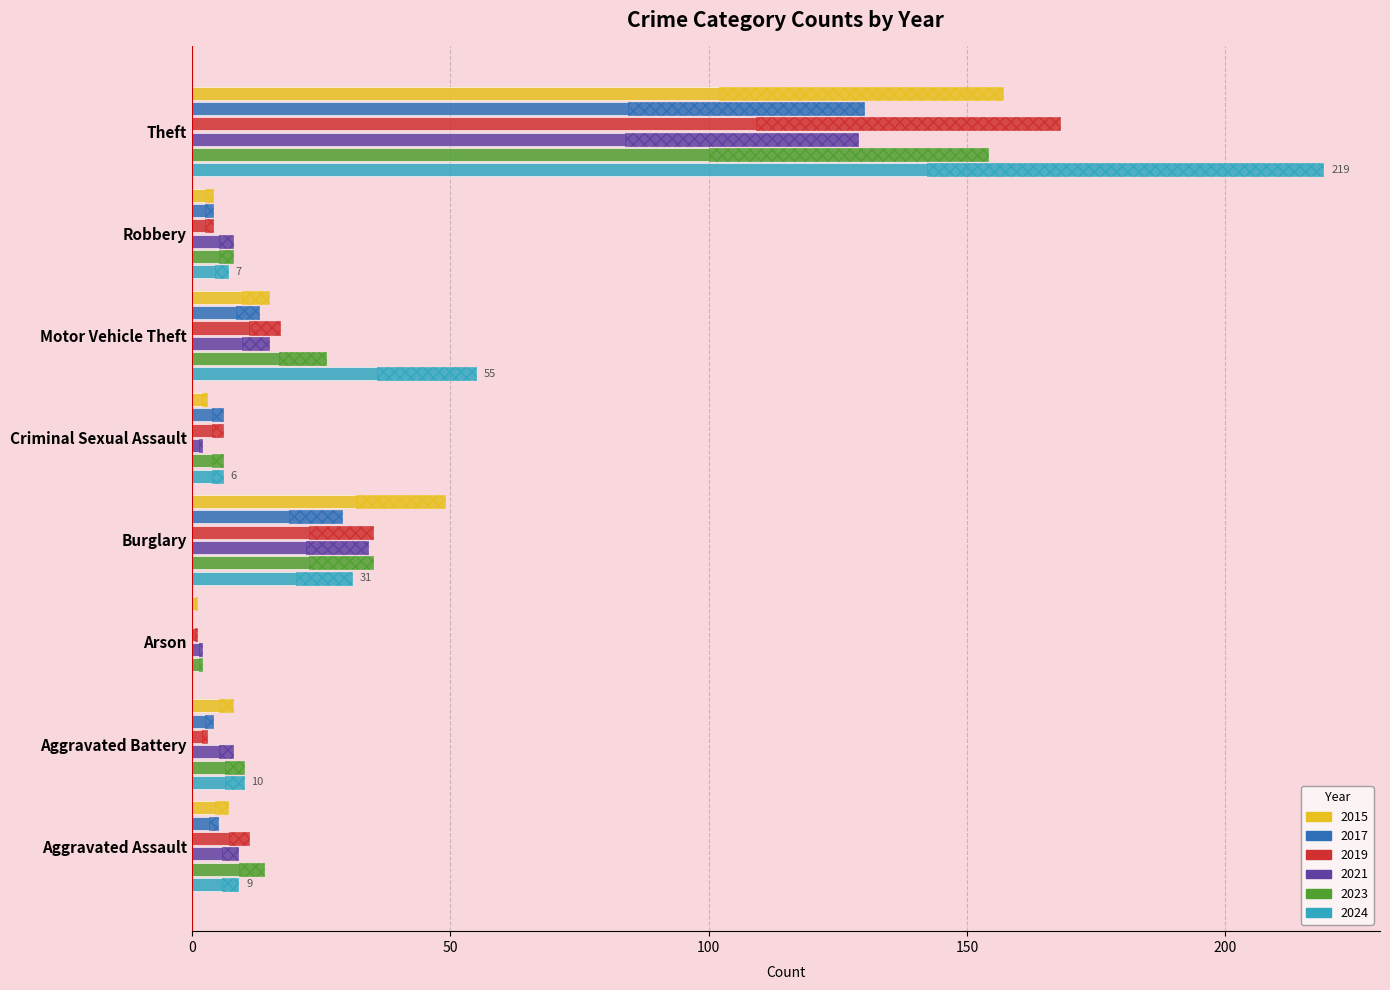

What is the label of the 1st bar from the left?

Aggravated Assault